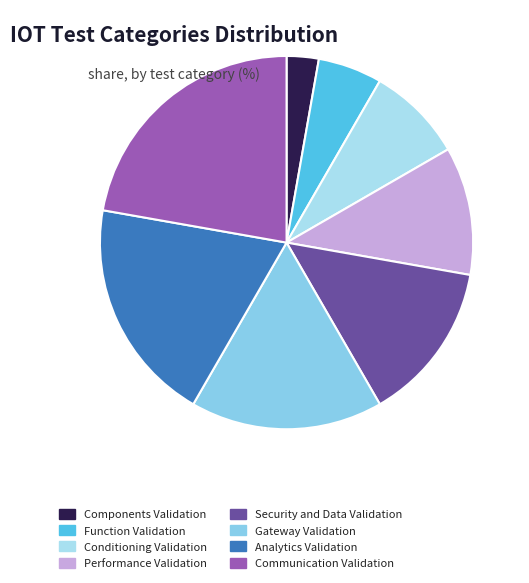

Which slice is the largest?

Communication Validation